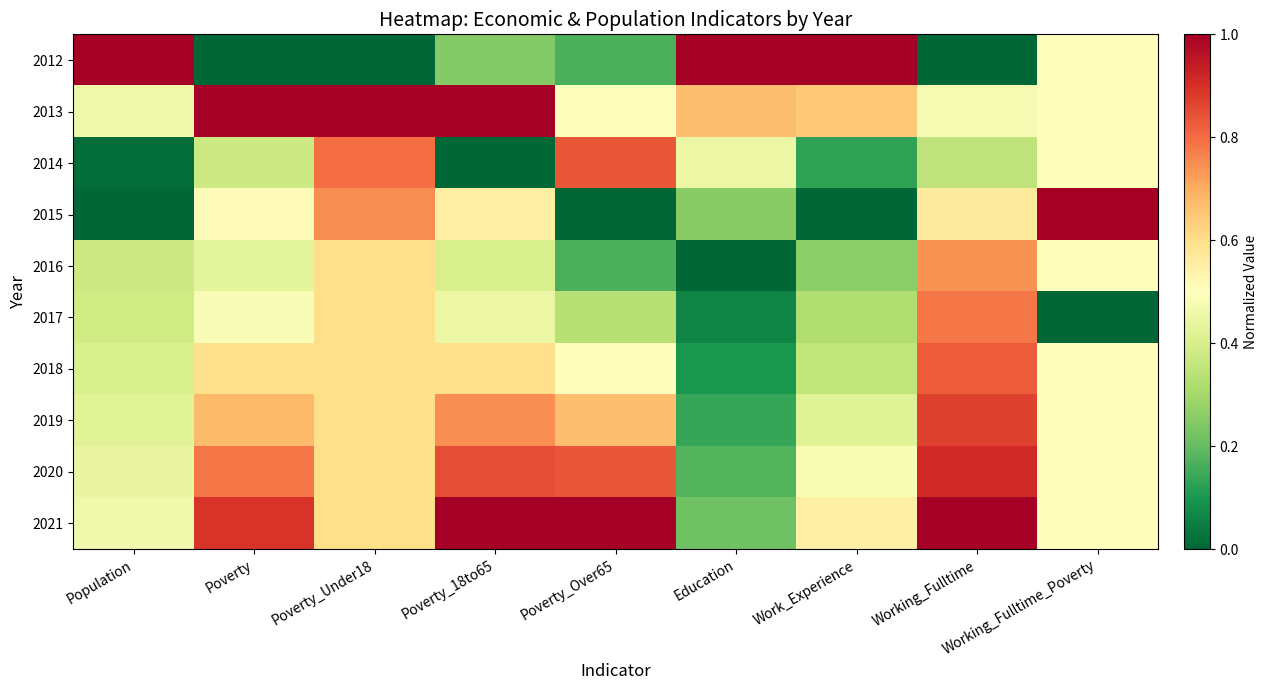

Which has a higher value, Poverty_Under18 or Working_Fulltime?

Poverty_Under18